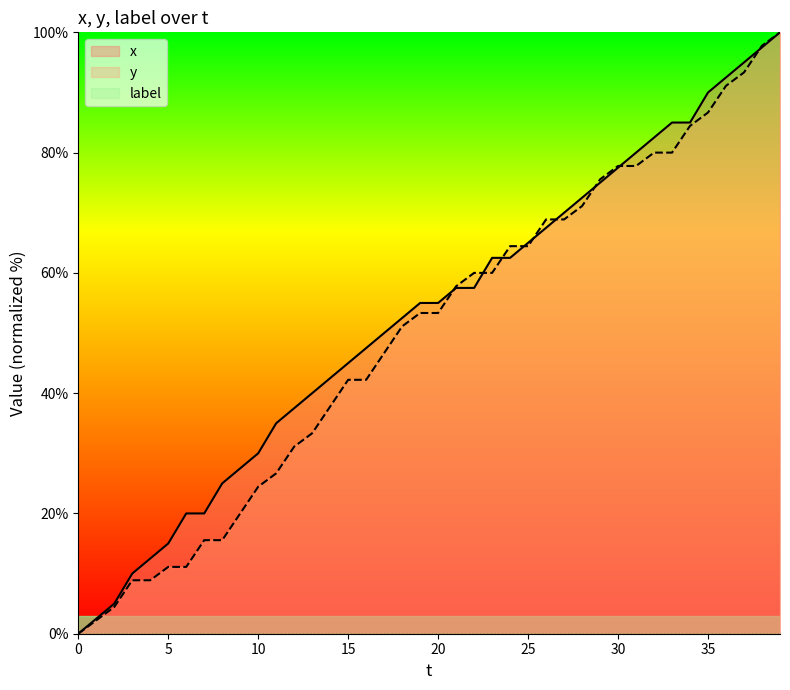

Is it true that x equals 0.0 at 0?

True